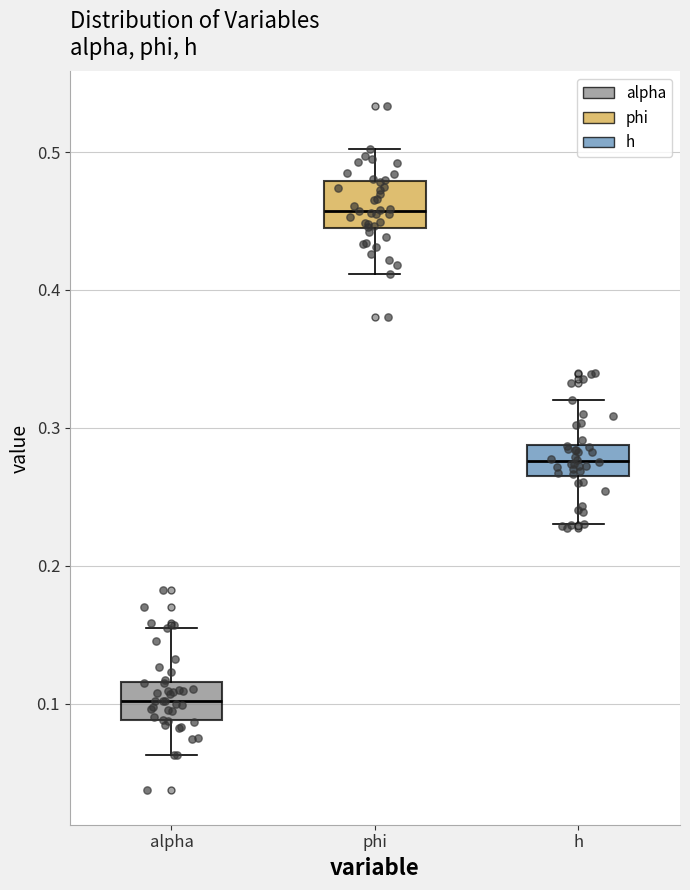

Where does the upper whisker of the box for phi end on the y-axis? The values are not printed on the chart, so give them approximately, as read against the axis.

0.50